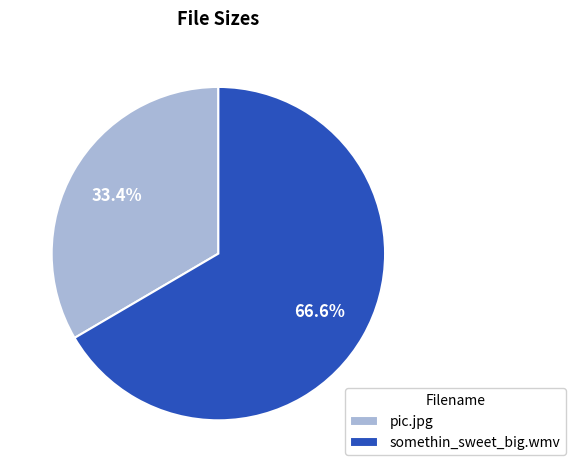

What portion of the pie excludes pic.jpg?

66.6%